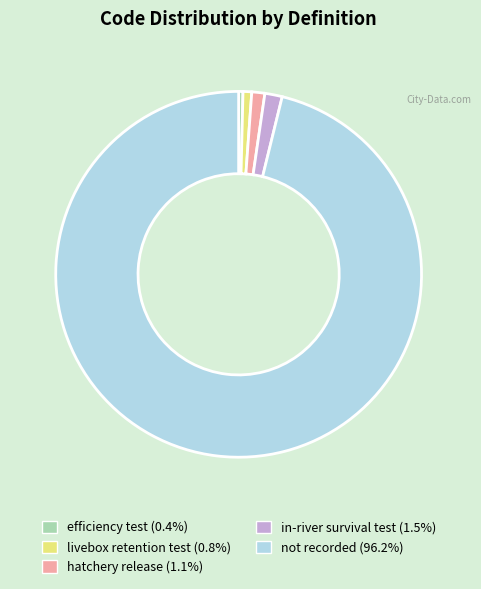

Which category accounts for the majority?

not recorded